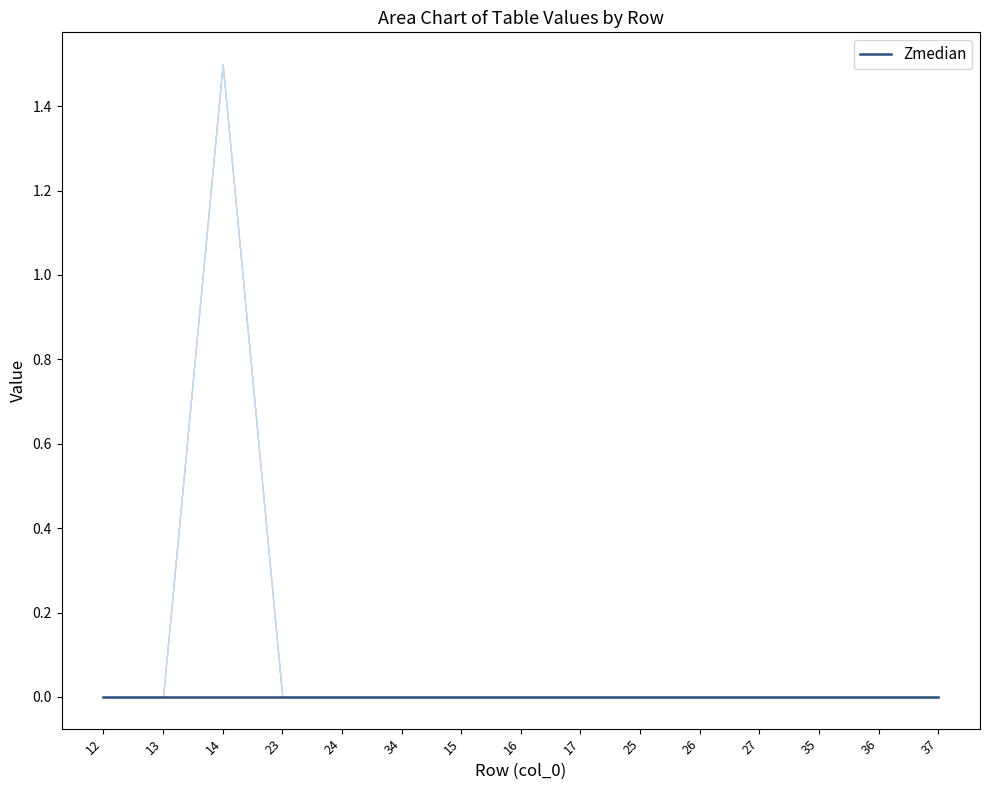

Is the value of col_24 at 15 greater than the value of median at 26?

No